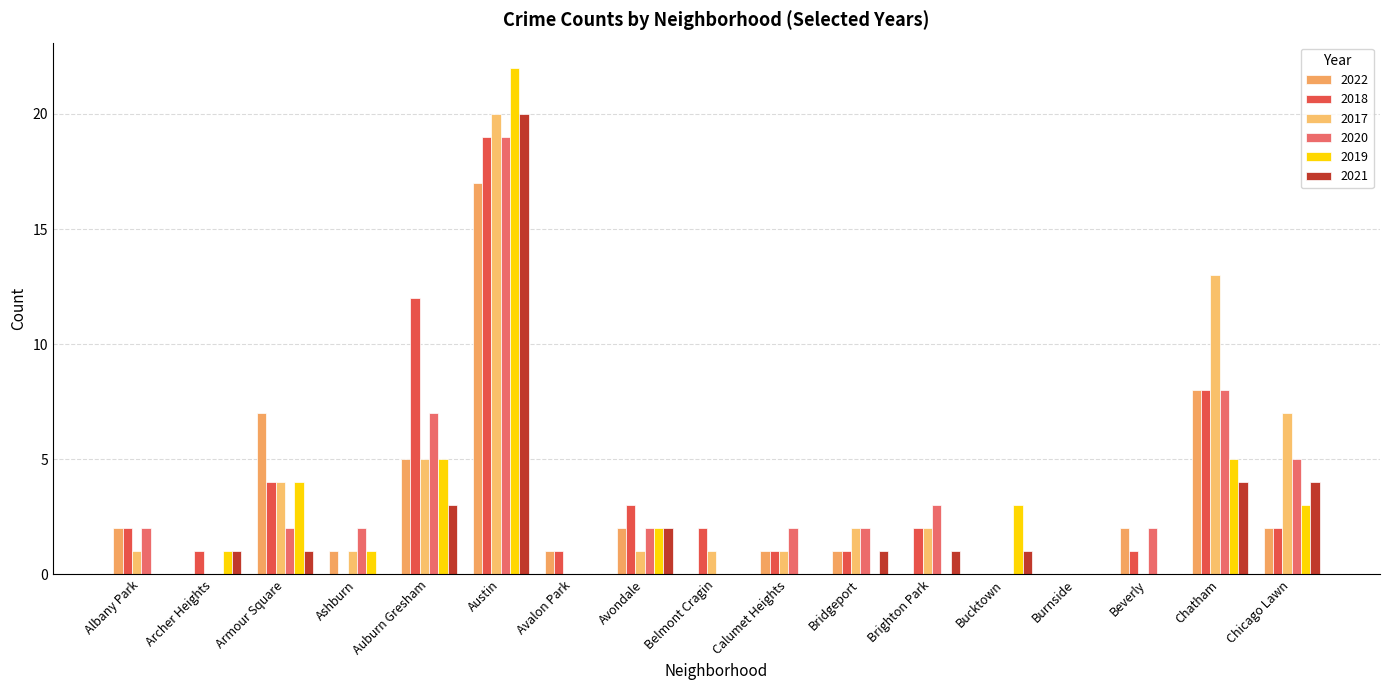

What is the greatest value displayed?

22